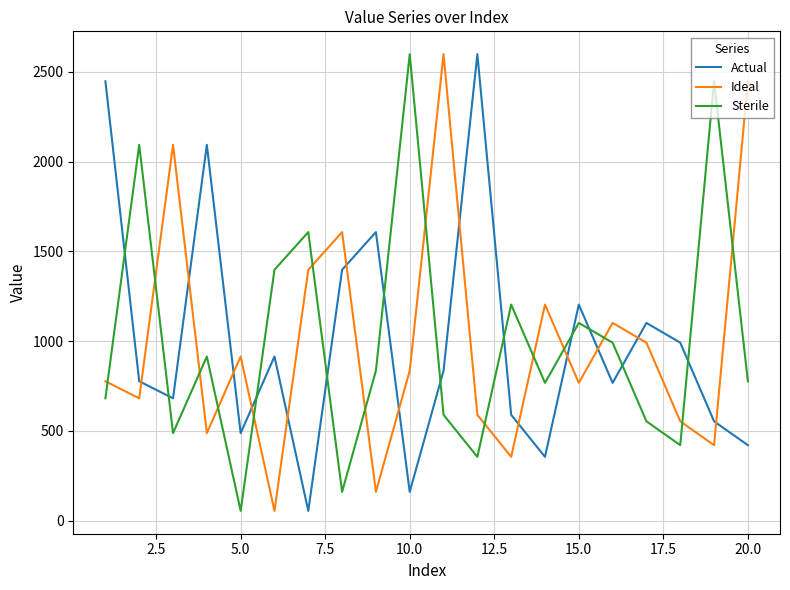

How many times do Ideal and Sterile cross each other?

14